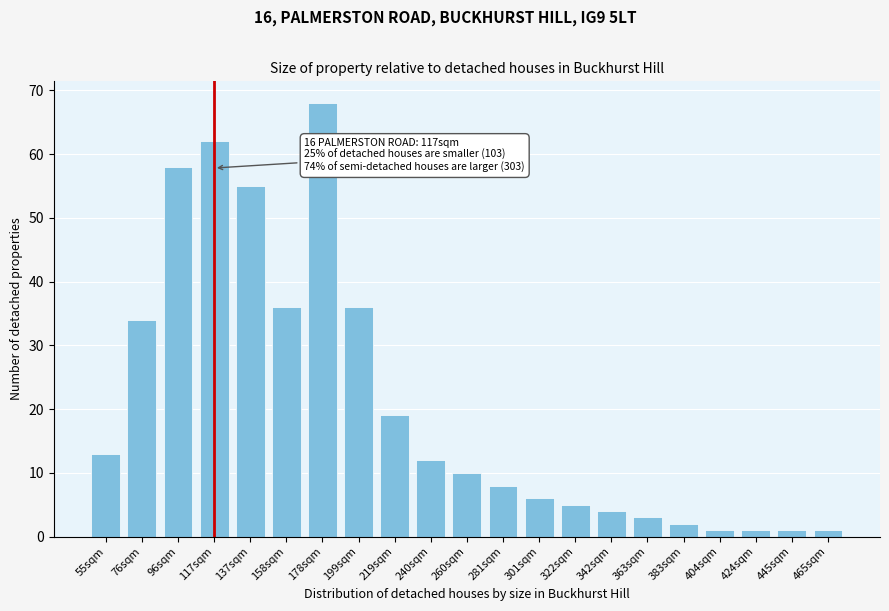

Reading left to right, extract all data points from this chart.

13	34	58	62	55	36	68	36	19	12	10	8	6	5	4	3	2	1	1	1	1